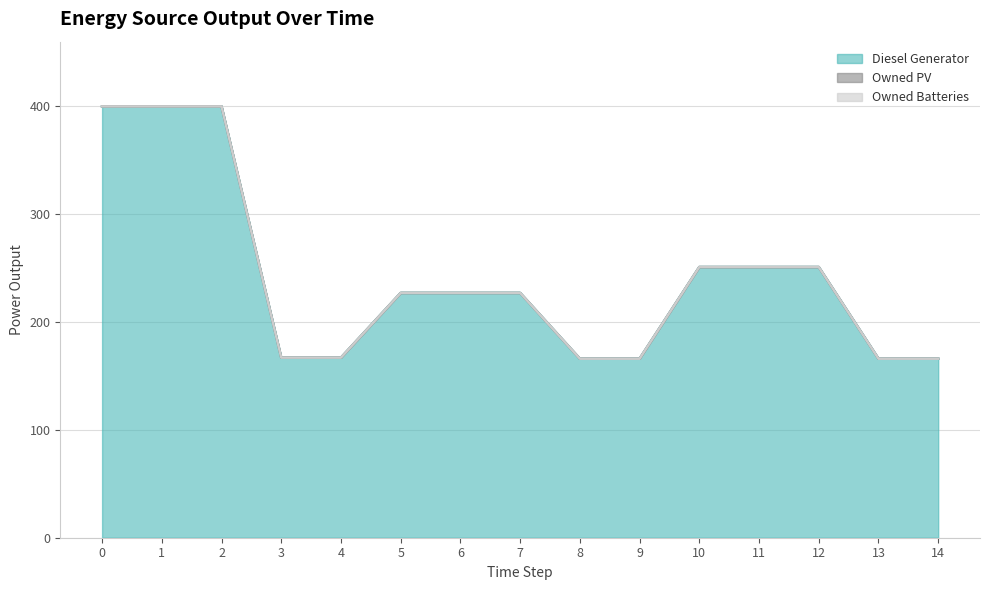

Is the value of Owned PV at 7 greater than the value of Diesel Generator at 10?

No